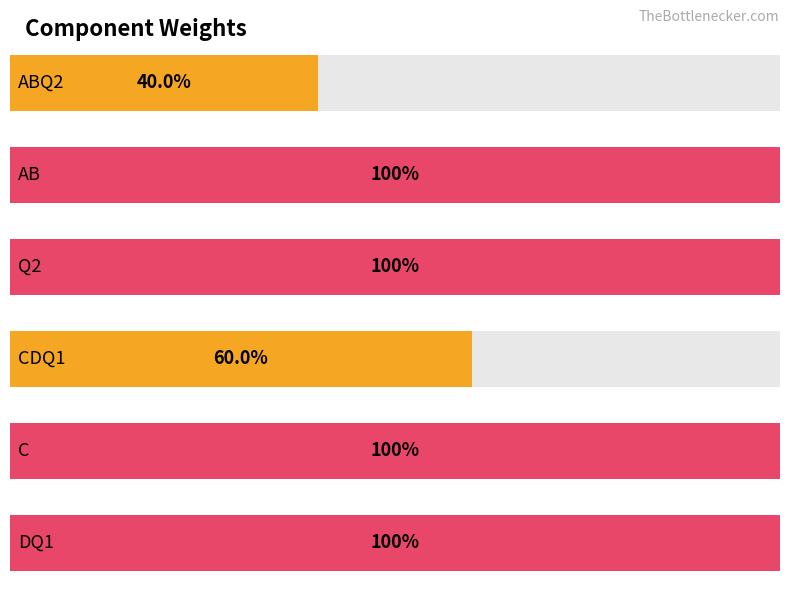

What is the sum of the values at C and DQ1?

2.0